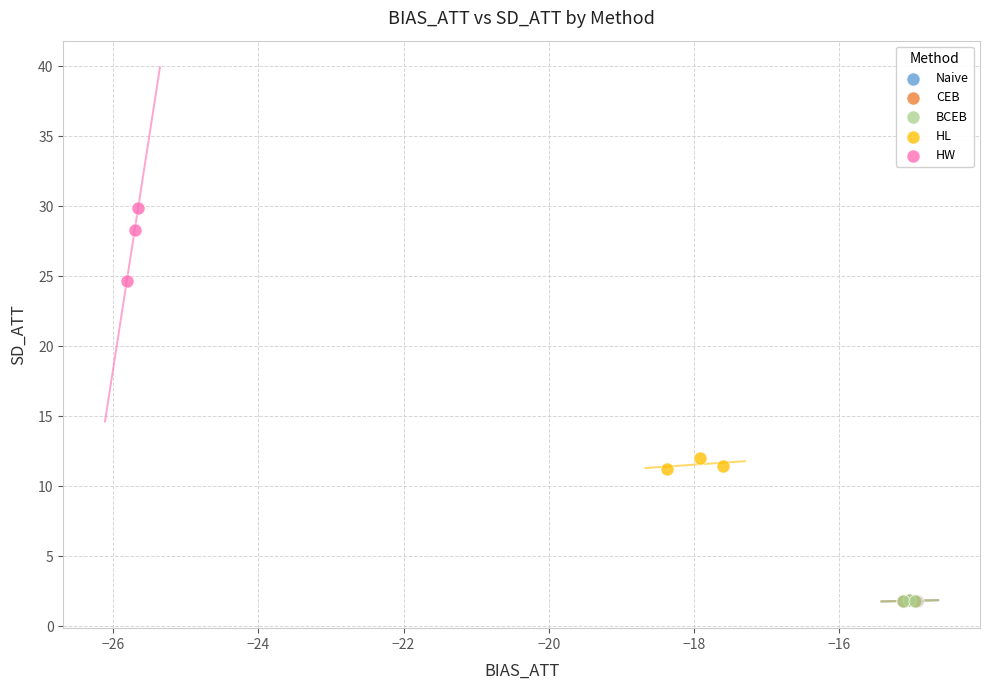

Which series contains the highest Y value?

HW